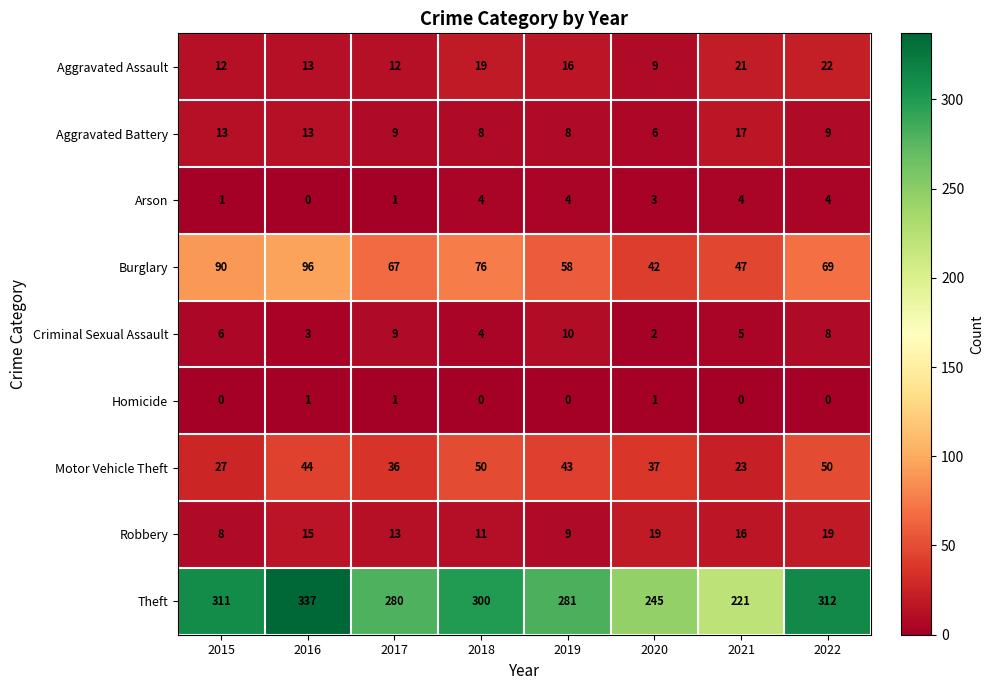

Rank the series by their maximum value, from lowest to highest.

Homicide, Arson, Criminal Sexual Assault, Aggravated Battery, Robbery, Aggravated Assault, Motor Vehicle Theft, Burglary, Theft